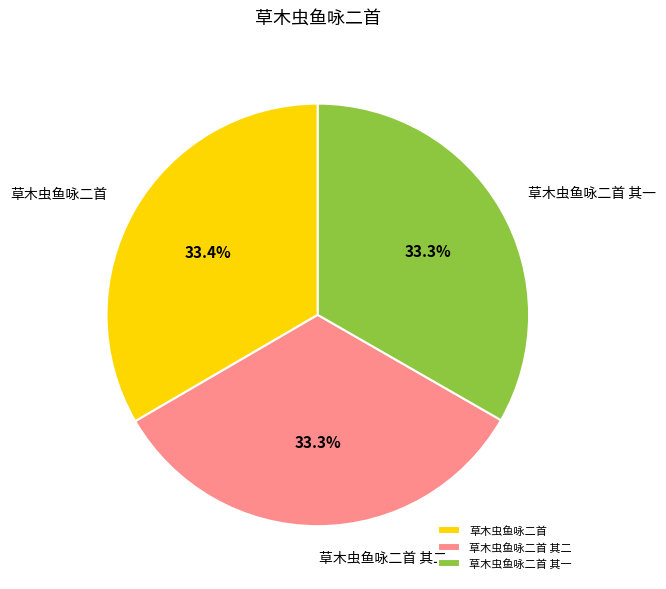

Is it true that 草木虫鱼咏二首 is 33% of the pie?

True